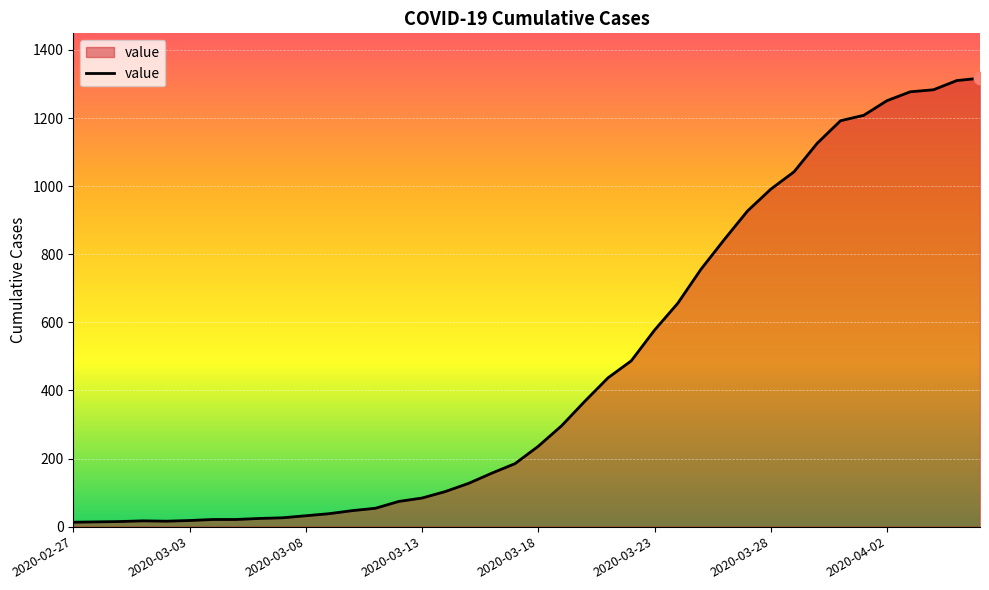

What is the maximum value shown in the chart?

1317